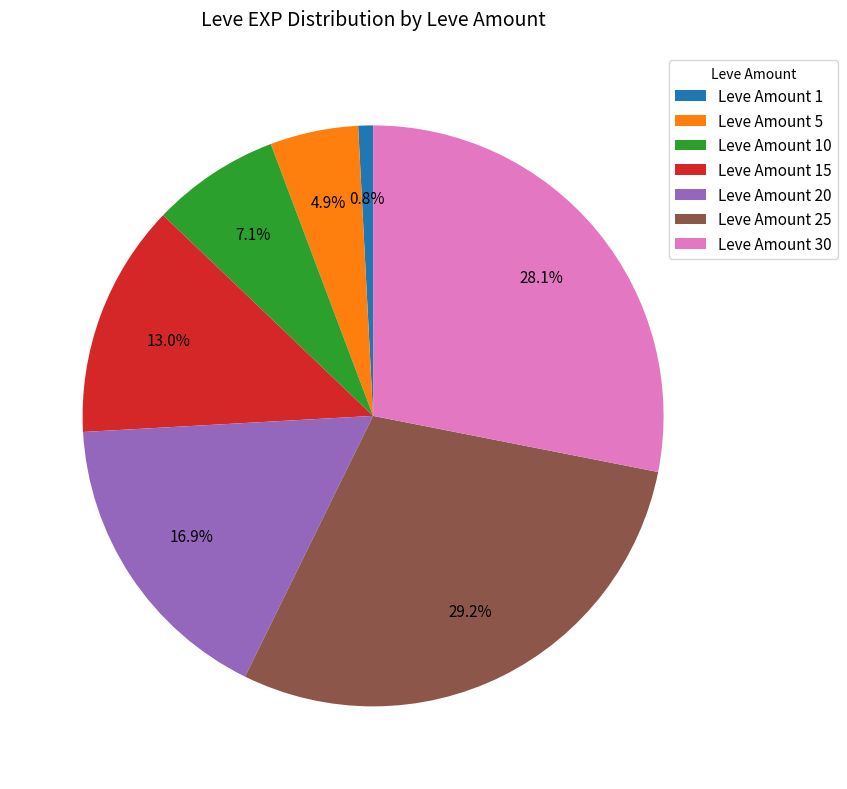

Is there any slice that represents more than half of the pie?

No